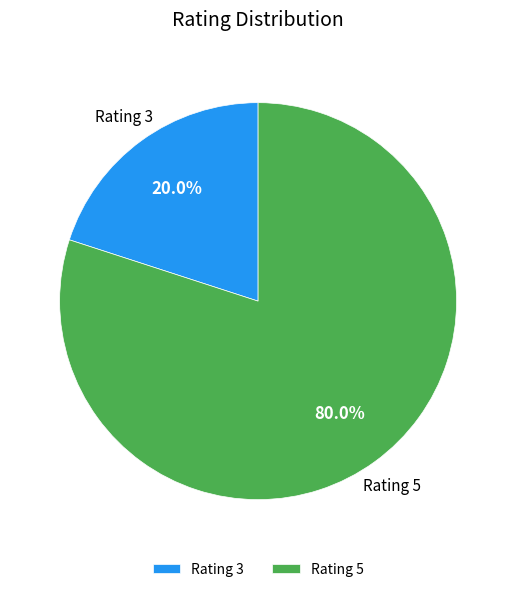

Rank the categories by value from lowest to highest.

Rating 3, Rating 5